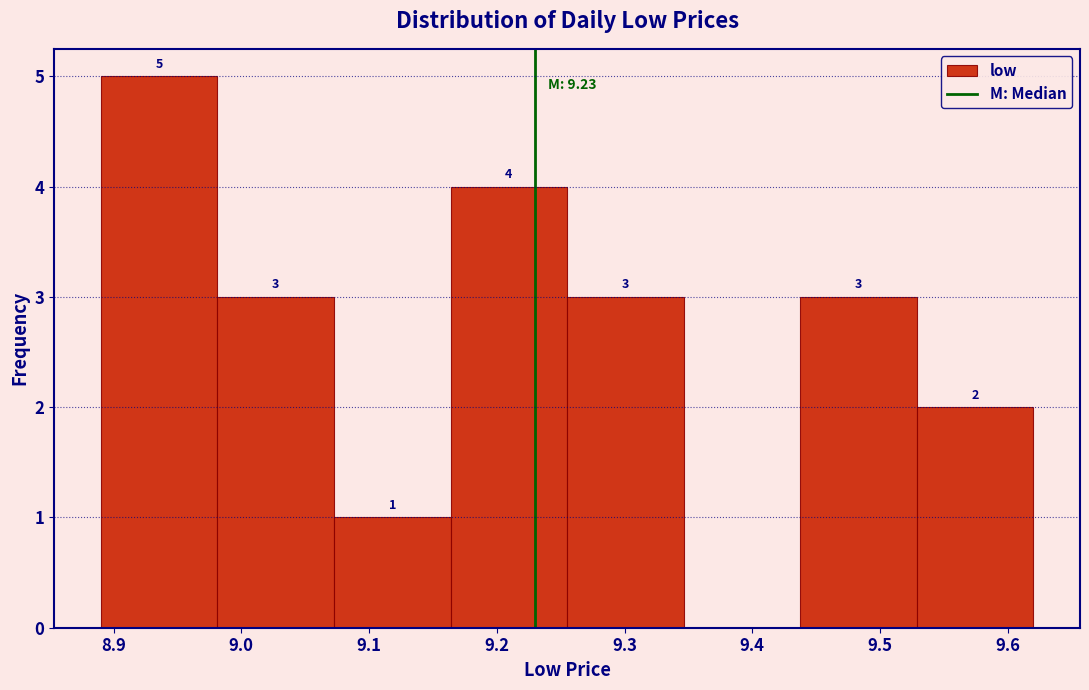

Over which range of the x-axis is the bar tallest?

8.89 to 8.98